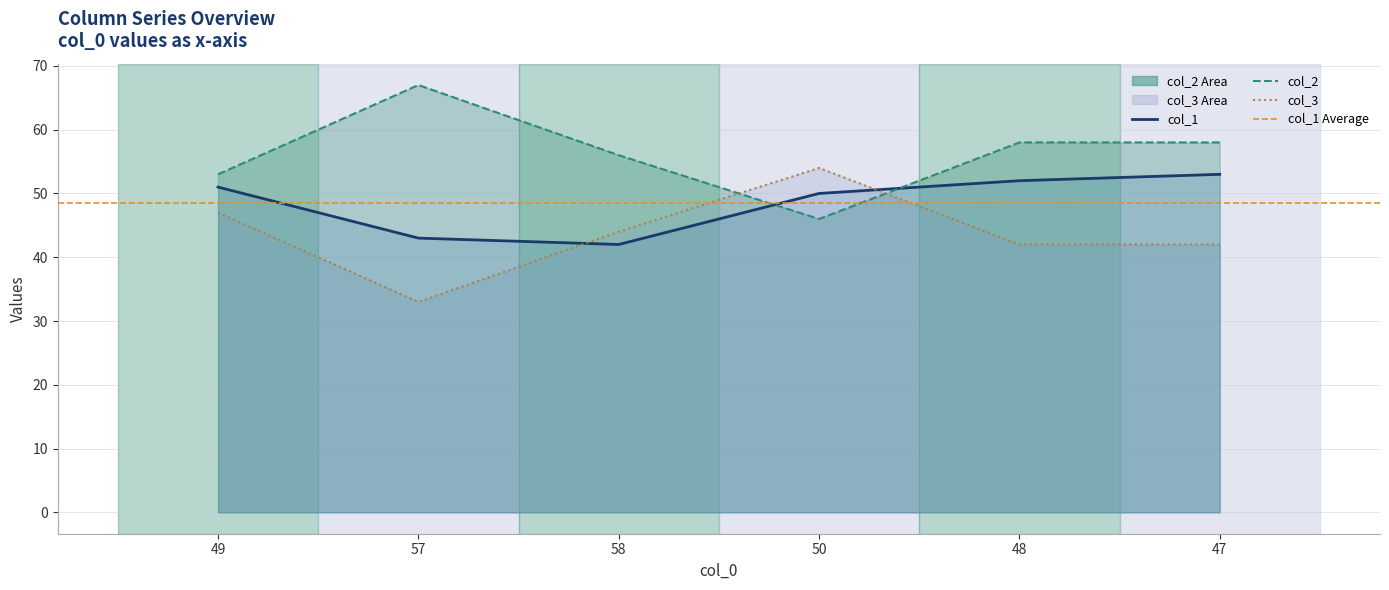

How many interior local peaks does the col_2 series have?

1